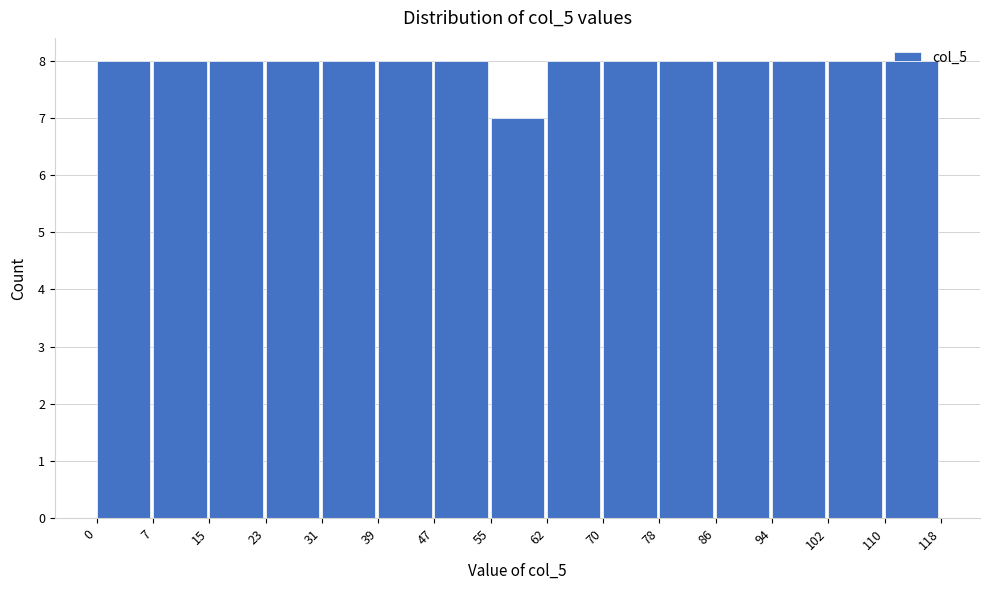

Reading left to right, transcribe this chart: for each bar, give the range it covers on the x-axis and its height. The values are not printed on the chart, so give them approximately, as read against the axis.

0 to 7: 8
7 to 15: 8
15 to 23: 8
23 to 31: 8
31 to 39: 8
39 to 47: 8
47 to 55: 8
55 to 62: 7
62 to 70: 8
70 to 78: 8
78 to 86: 8
86 to 94: 8
94 to 102: 8
102 to 110: 8
110 to 118: 8